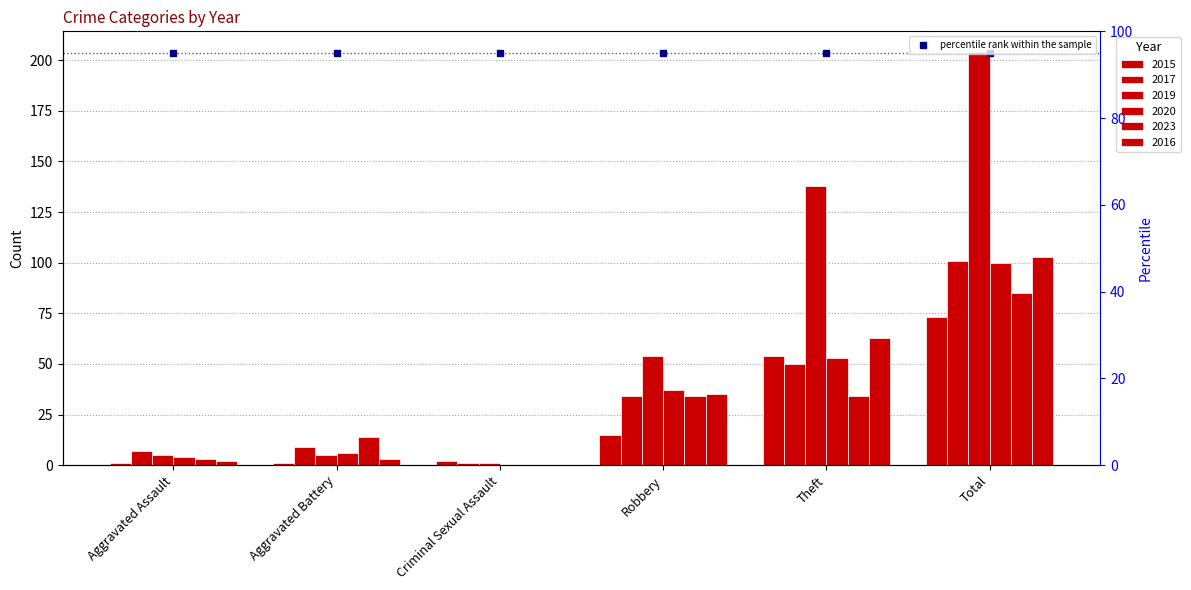

How many bars are there in total?

36